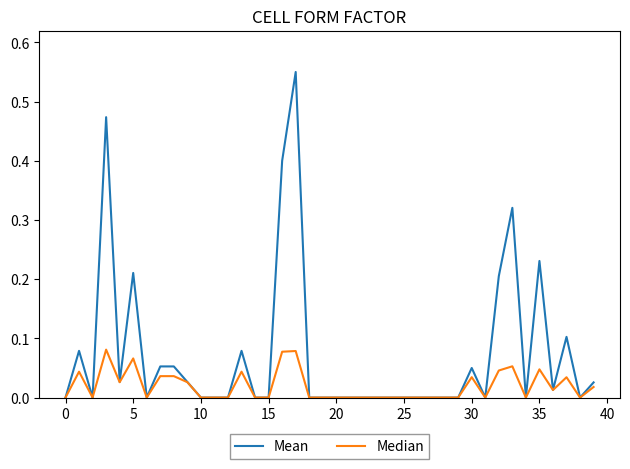

Which series has the largest total across all categories?

Mean